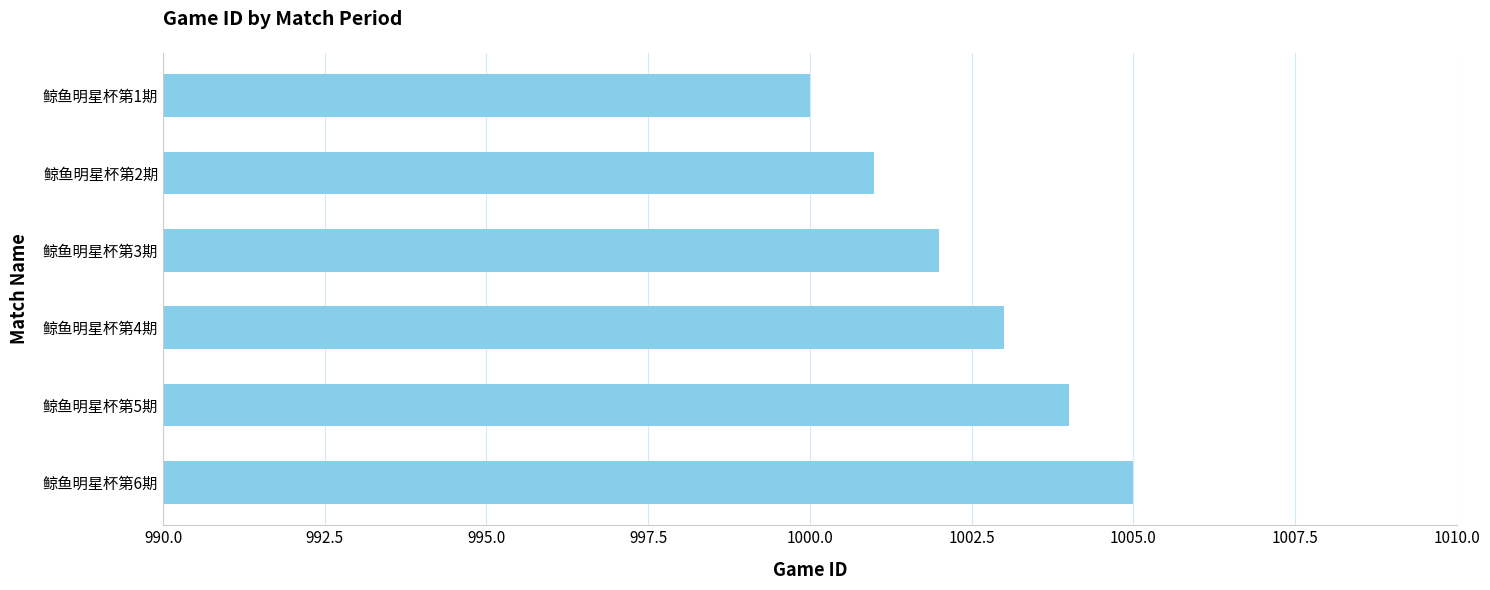

Reading top to bottom, transcribe all the data shown in this chart.

1000	1001	1002	1003	1004	1005